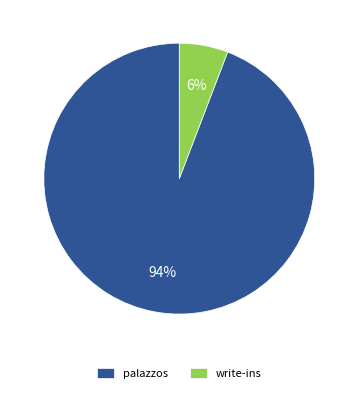

Count the number of slices in the pie.

2